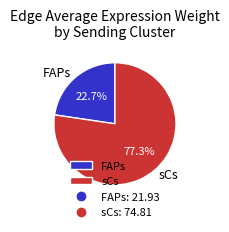

Which category accounts for the majority?

sCs